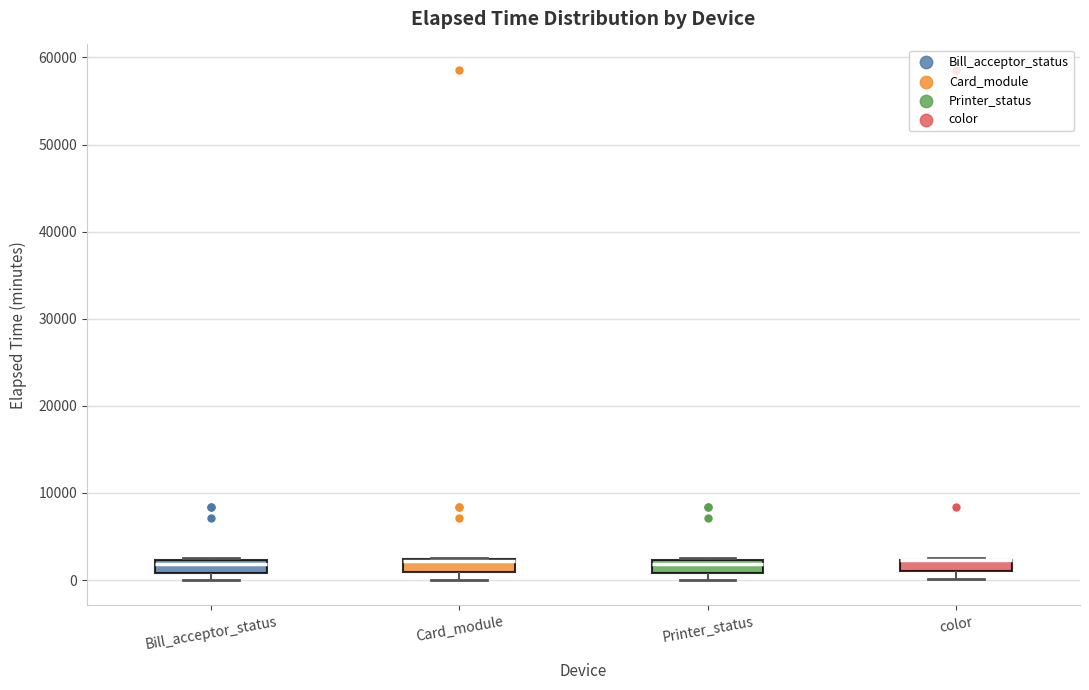

Where is the upper edge of the box for Card_module on the y-axis? The values are not printed on the chart, so give them approximately, as read against the axis.

2000